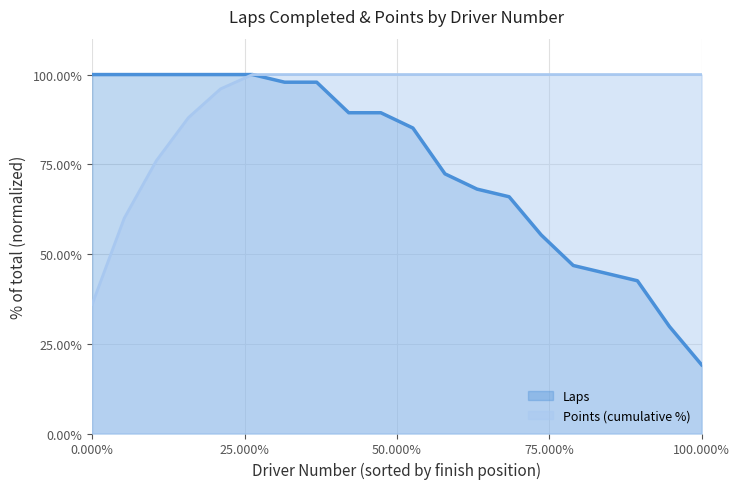

How many distinct data groups are displayed?

2